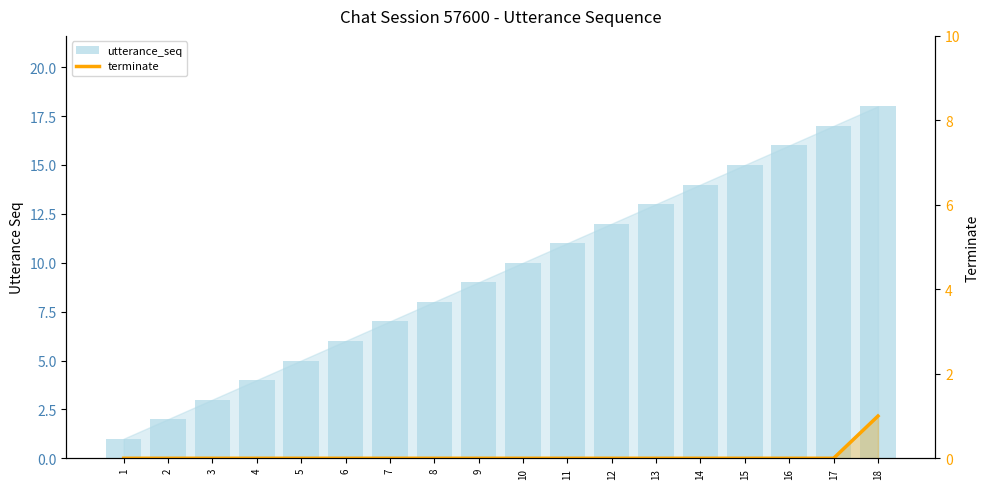

What is the value of the utterance_seq bar at the 6th from the left?

6